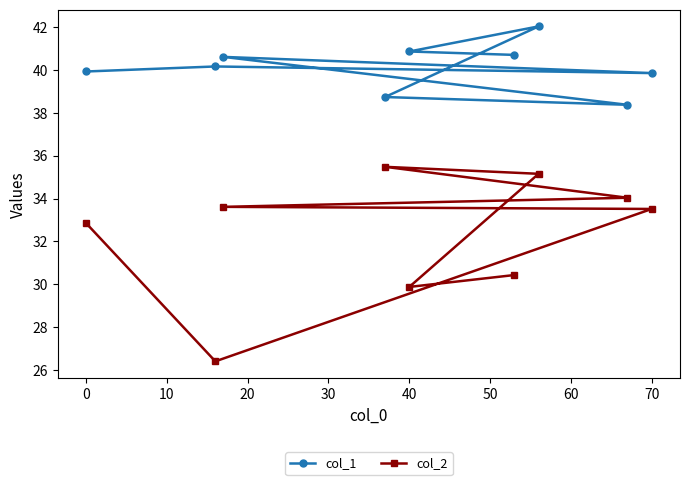

Reading right to left, what are all the values shown in this chart?

col_1: 39.8	38.4	42.0	40.7	40.9	38.7	40.6	40.2	39.9
col_2: 33.5	34.0	35.2	30.4	29.9	35.5	33.6	26.4	32.9